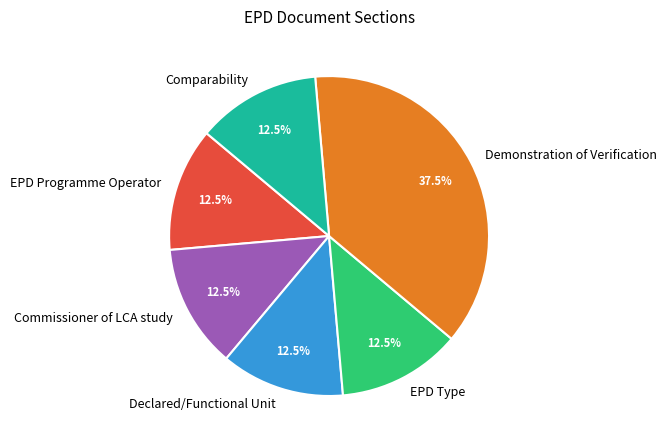

Which category has the biggest portion of the pie?

Demonstration of Verification